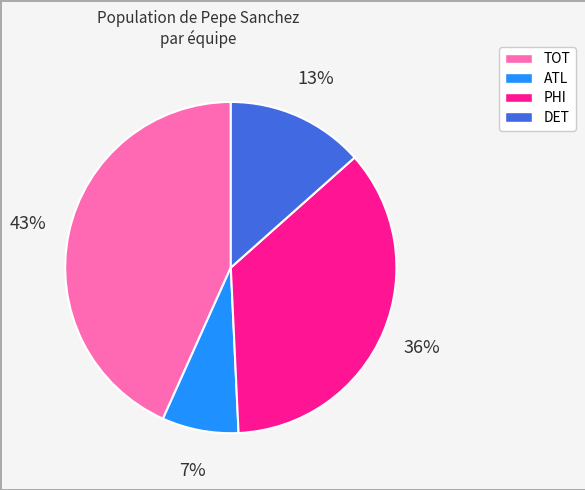

To the nearest percent, what percentage of the pie is TOT?

43%